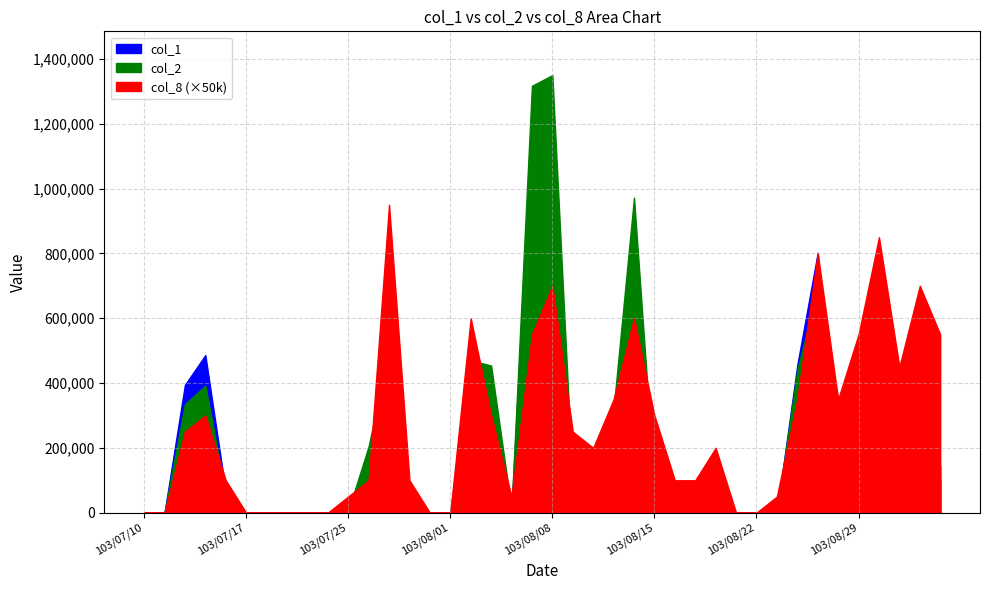

In col_2, how many points are higher than both neighbors (excluding endpoints)?

8